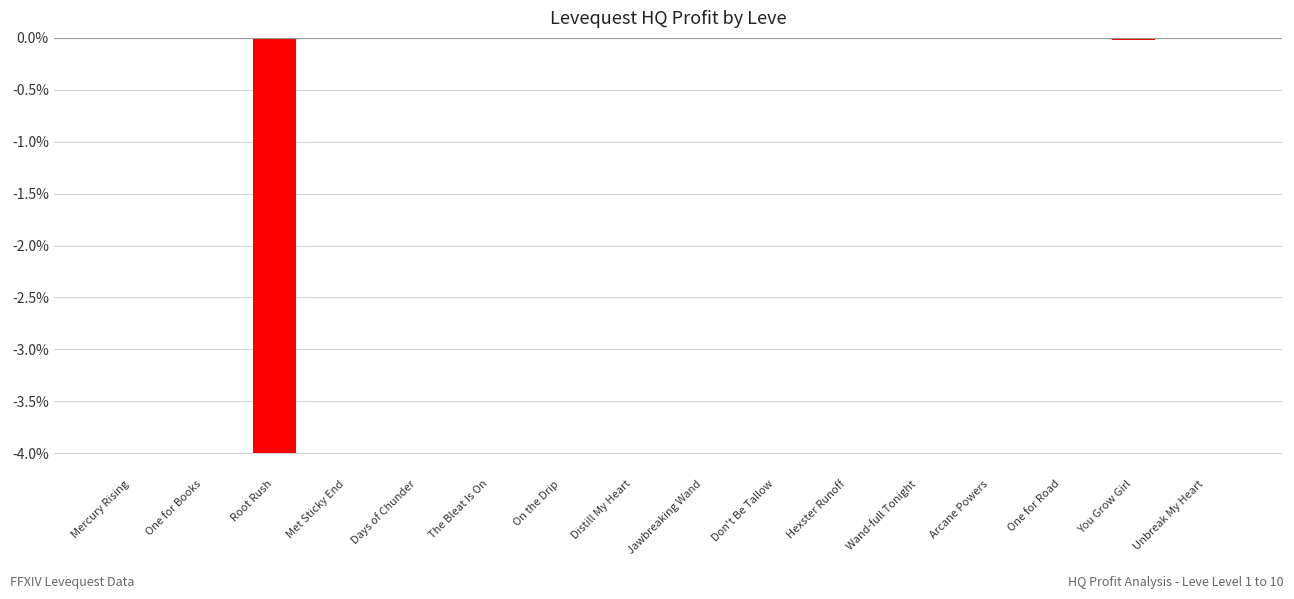

What is the sum of all values?

-4.0